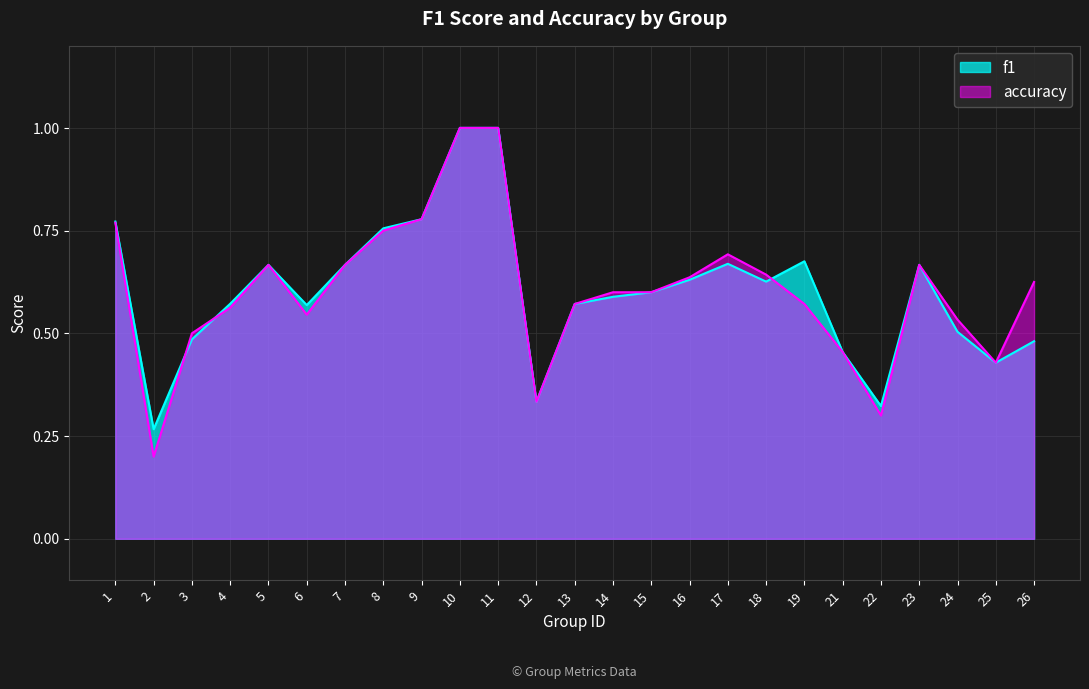

List the series in order of their peak value, lowest first.

f1, accuracy